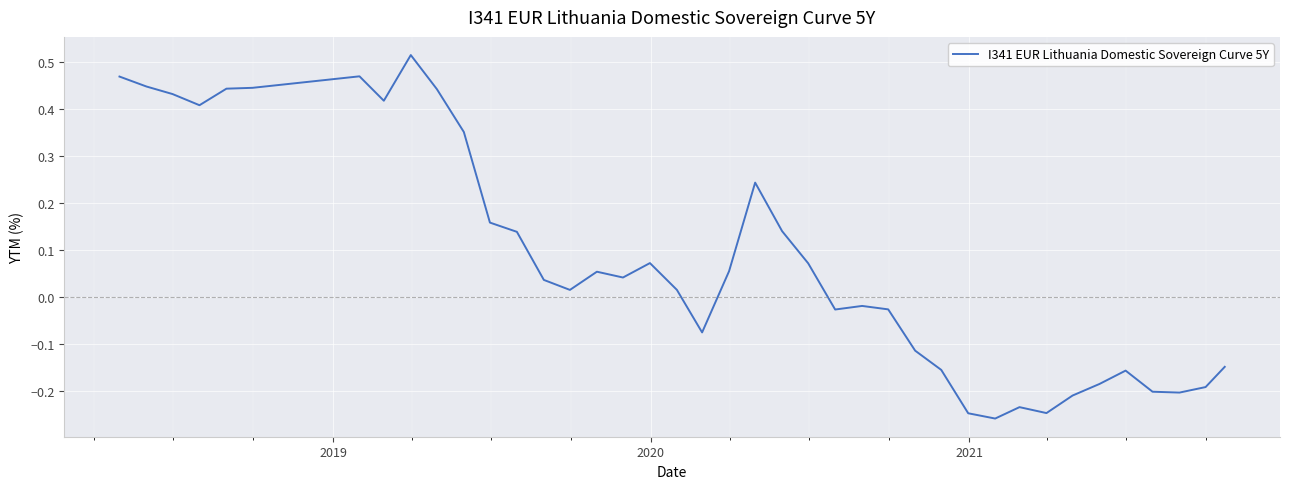

Reading left to right, extract all data points from this chart.

0.5	0.4	0.4	0.4	0.4	0.4	0.5	0.4	0.5	0.4	0.4	0.2	0.1	0.0	0.0	0.1	0.0	0.1	0.0	-0.1	0.1	0.2	0.1	0.1	-0.0	-0.0	-0.0	-0.1	-0.2	-0.2	-0.3	-0.2	-0.2	-0.2	-0.2	-0.2	-0.2	-0.2	-0.2	-0.1